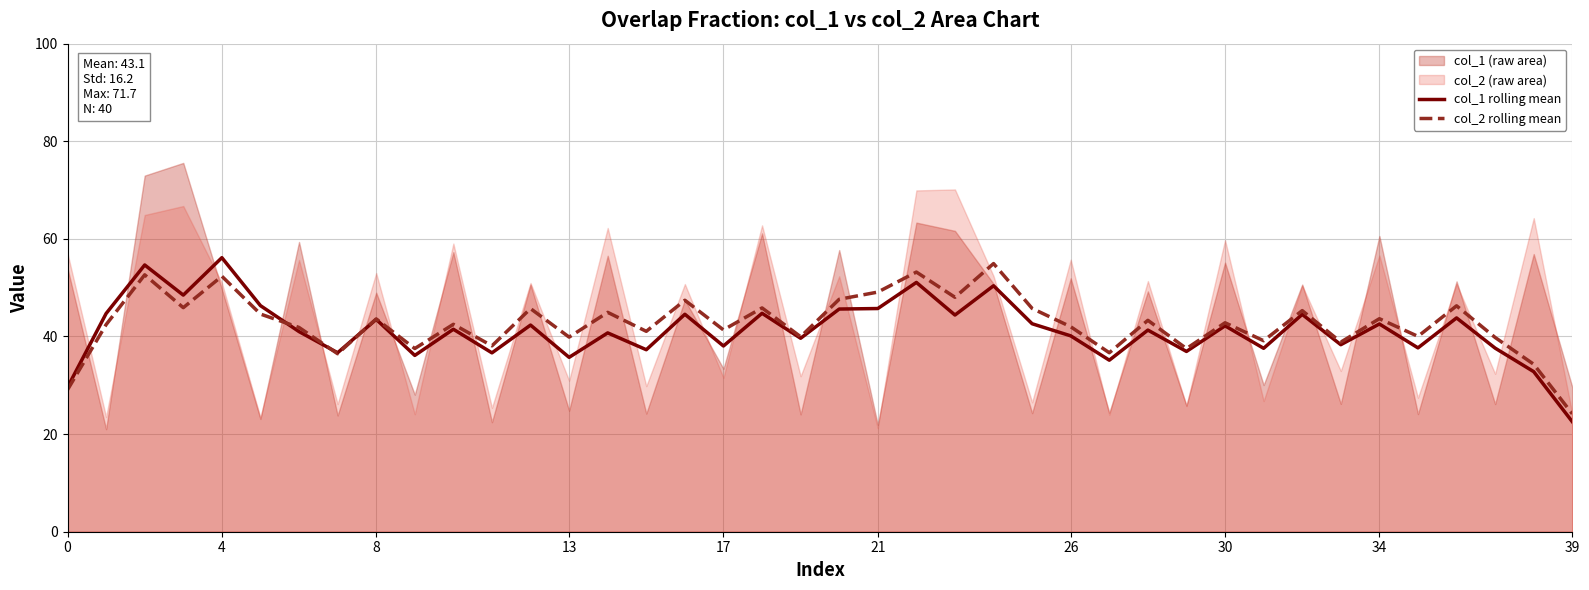

Which series ends up on top after the final intersection of col_2 rolling mean and col_1 rolling mean?

col_2 rolling mean